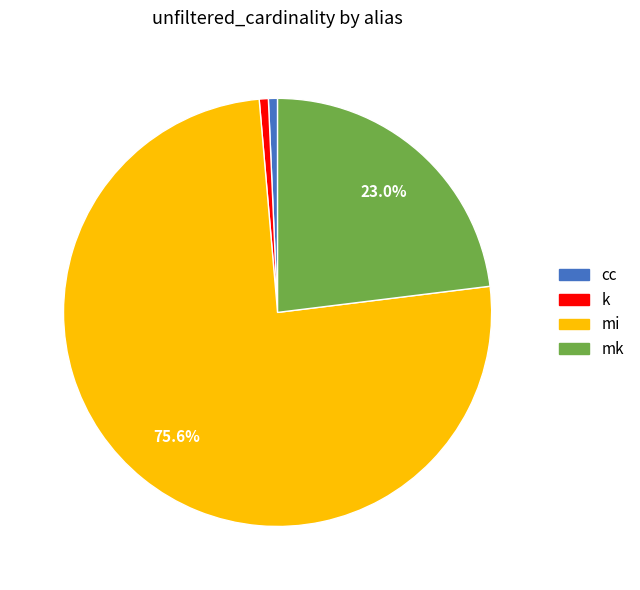

To the nearest percent, what portion does mi represent?

76%